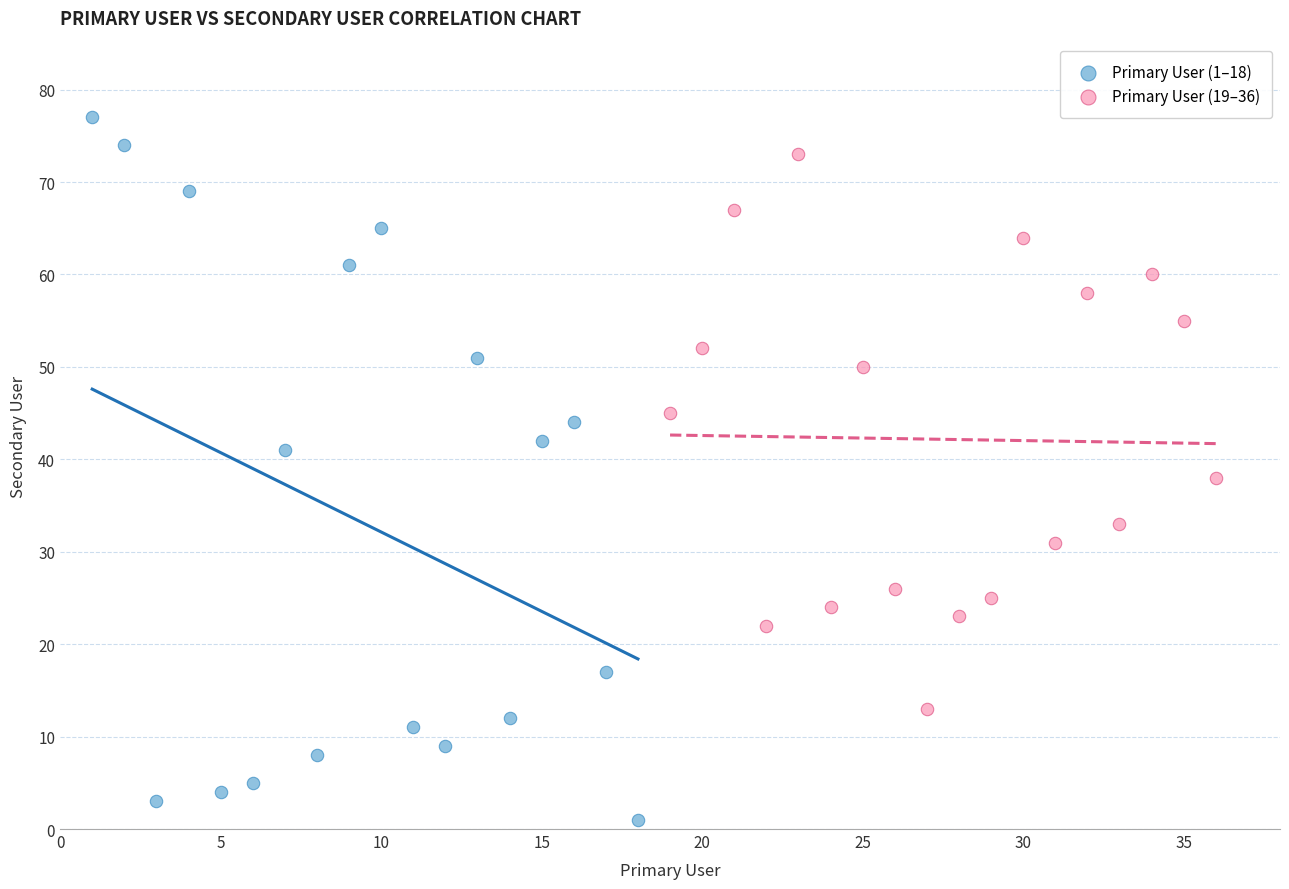

Which series has the largest Y range (max minus min)?

Primary User (1–18)